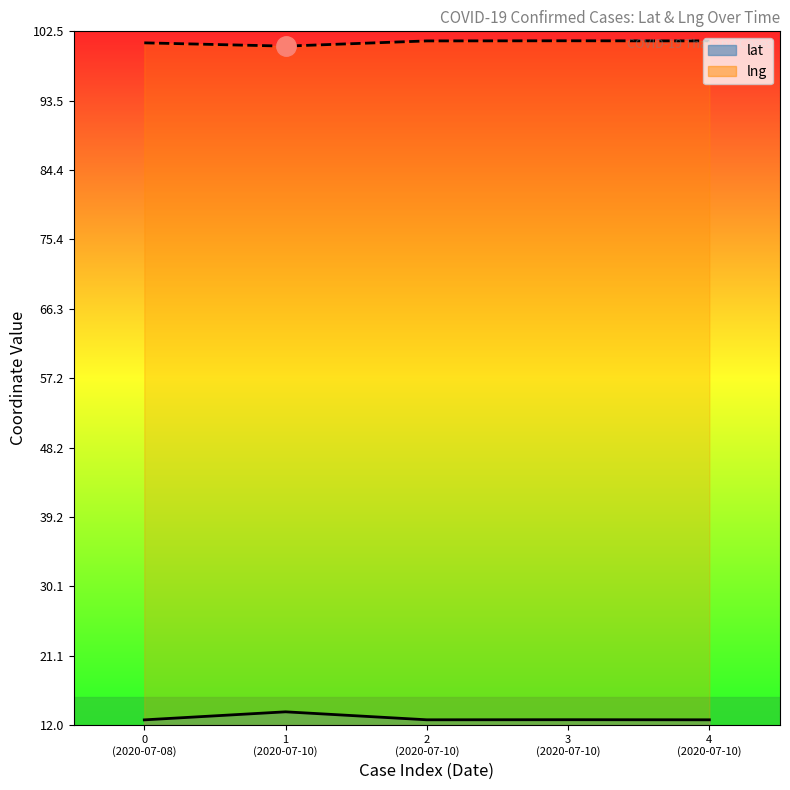

What is the difference between the second highest and minimum values in the lng series?

0.7